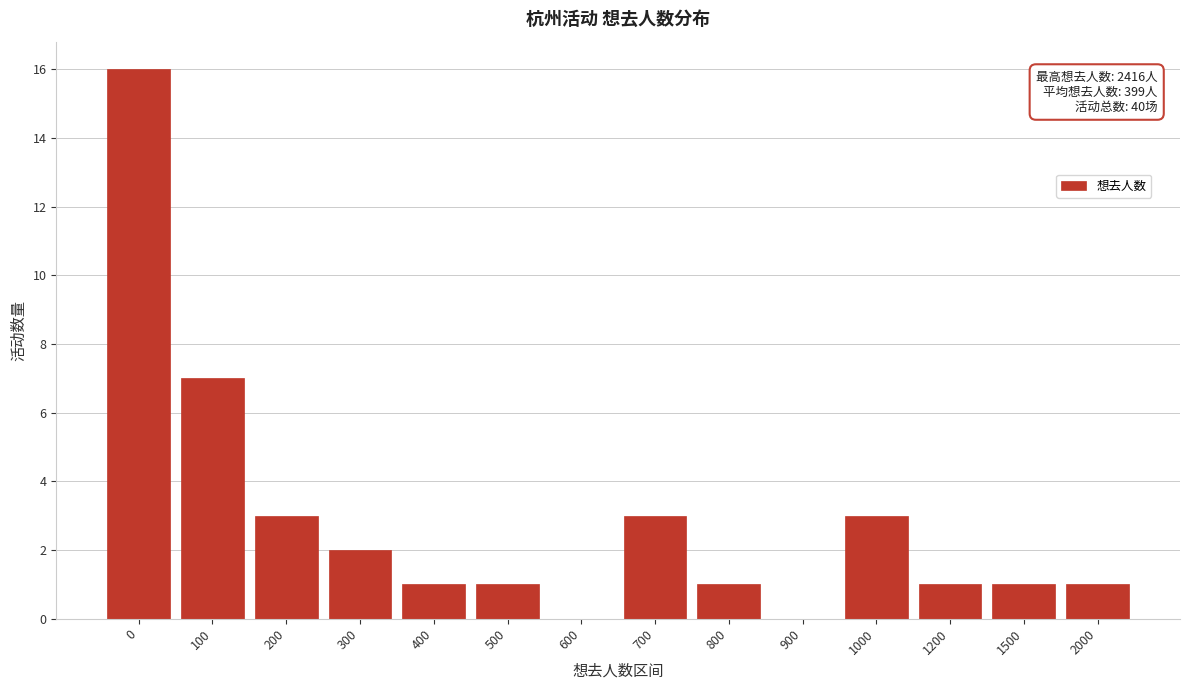

Reading right to left, extract all data points from this chart.

2000=1	1500=1	1200=1	1000=3	900=0	800=1	700=3	600=0	500=1	400=1	300=2	200=3	100=7	0=16